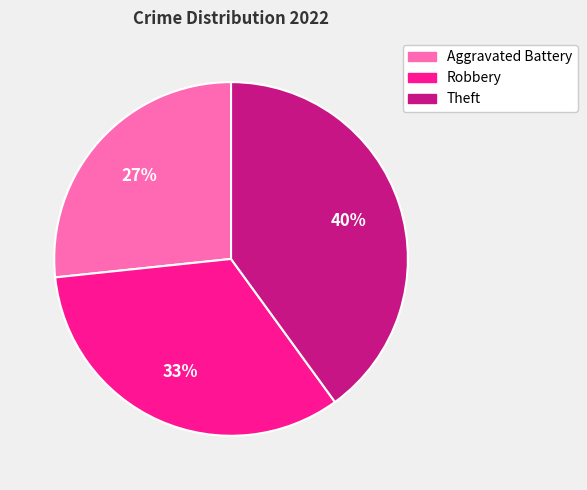

Is the sum of Theft and Robbery greater than half?

Yes